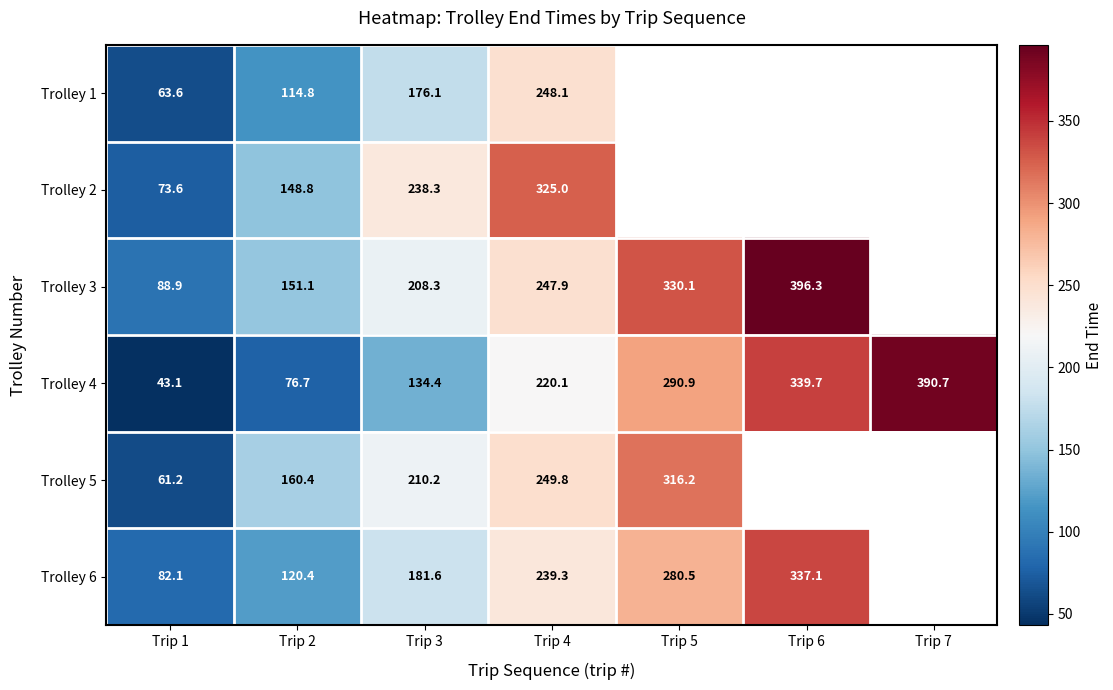

Is the value of Trolley 1 at Trip 3 greater than the value of Trolley 6 at Trip 3?

No